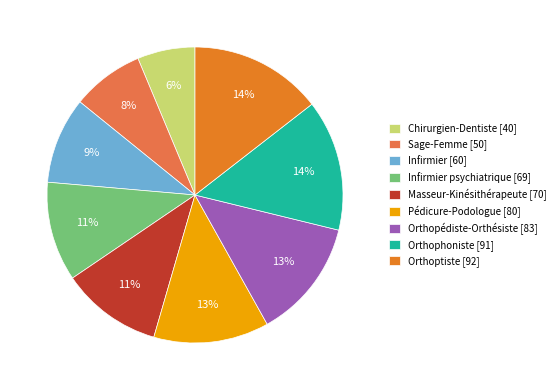

True or false: Chirurgien-Dentiste [40] accounts for 1% of the total.

False